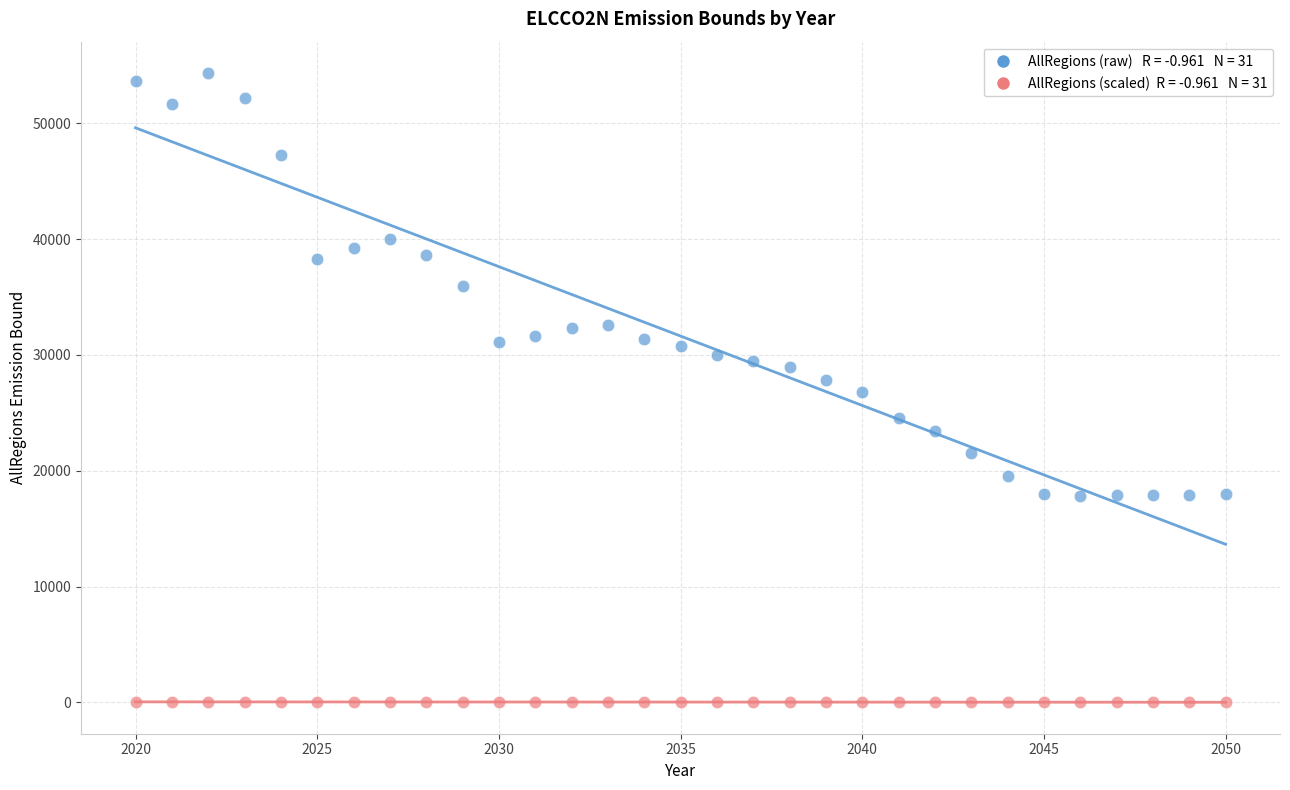

Across all data points, what is the range of X values (max minus min)?

30.0